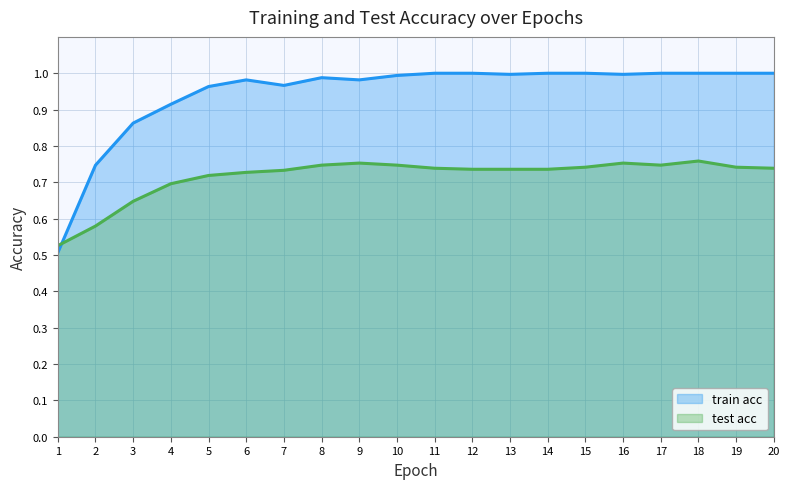

The value of train acc at 1 is 0.5. True or false?

True